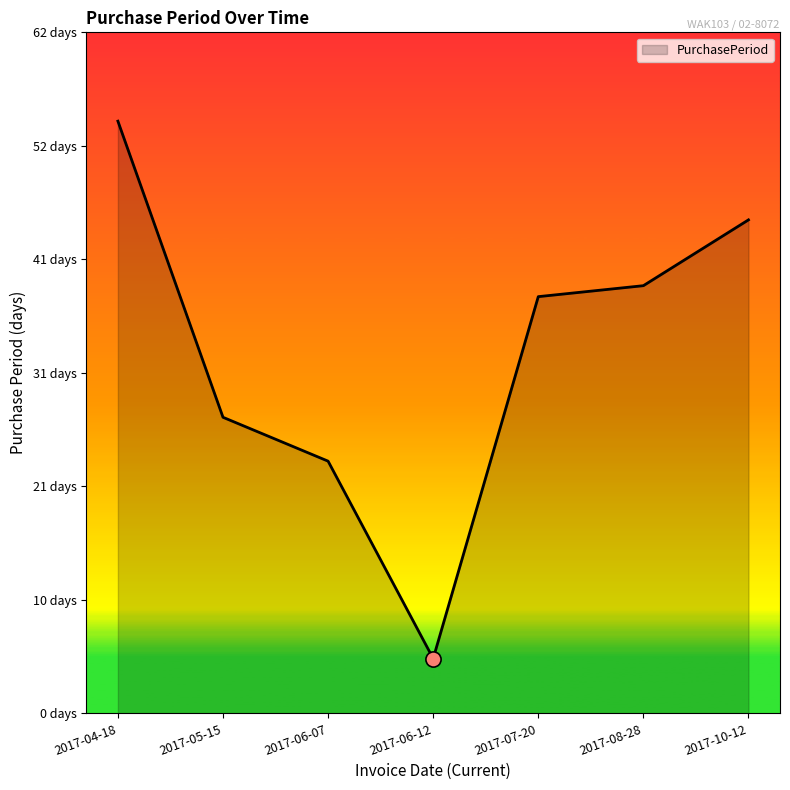

What is the change in value from 2017-06-07 to 2017-08-28?

+16